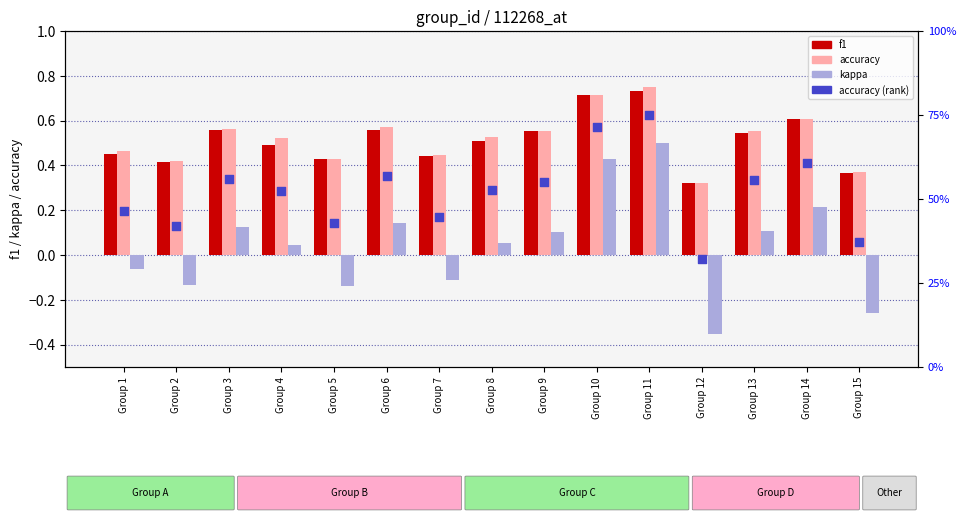

Which series contains the highest Y value?

accuracy